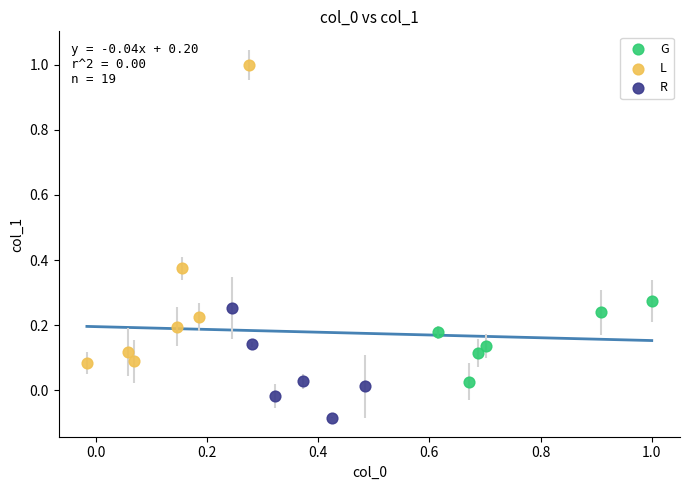

Which series contains the highest Y value?

L